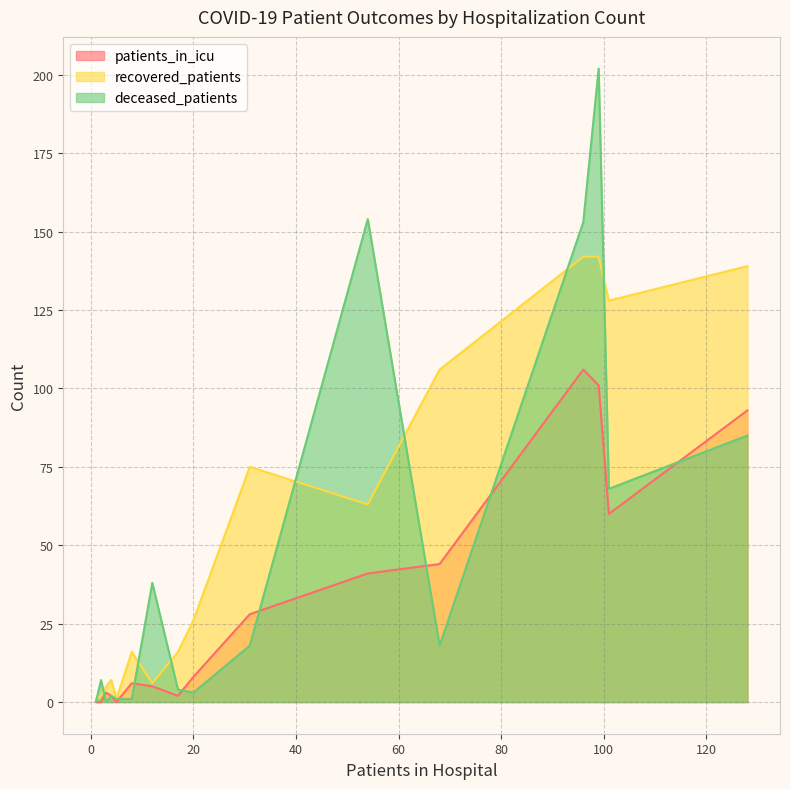

List the series in order of their peak value, highest first.

deceased_patients, recovered_patients, patients_in_icu